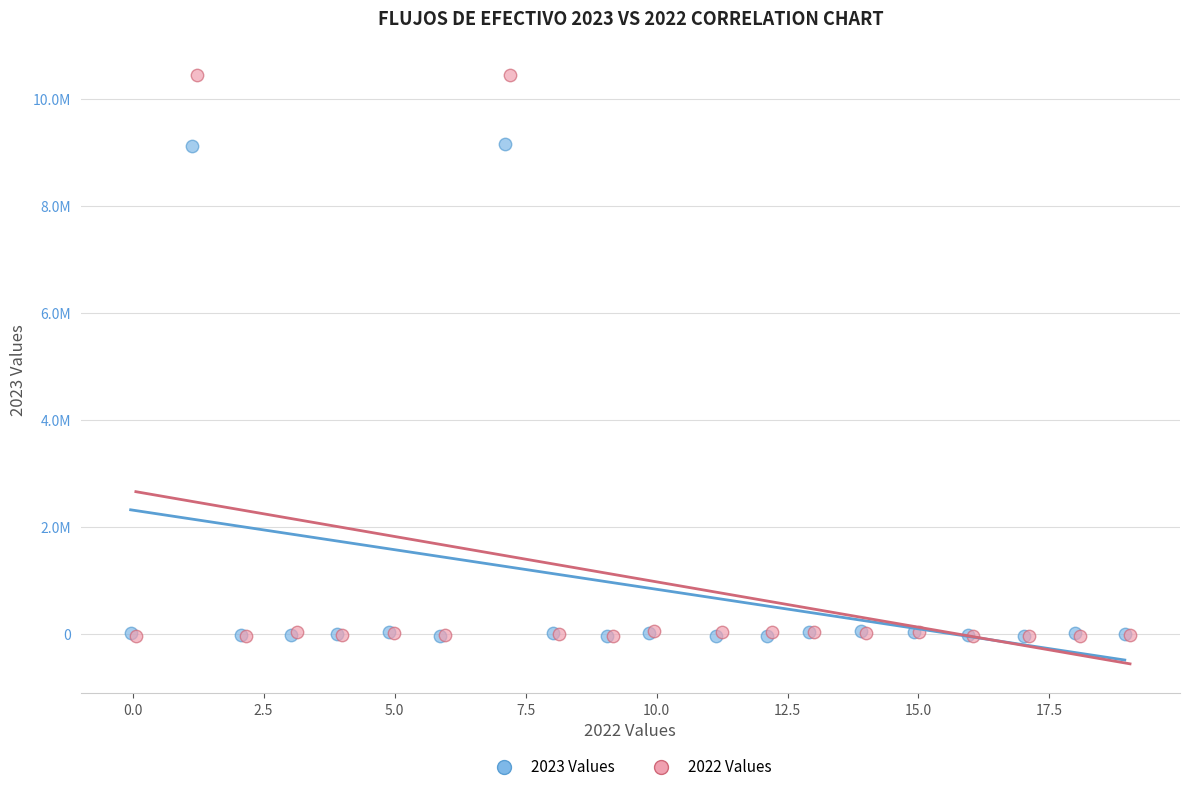

Which series reaches the maximum Y coordinate?

2022 Values